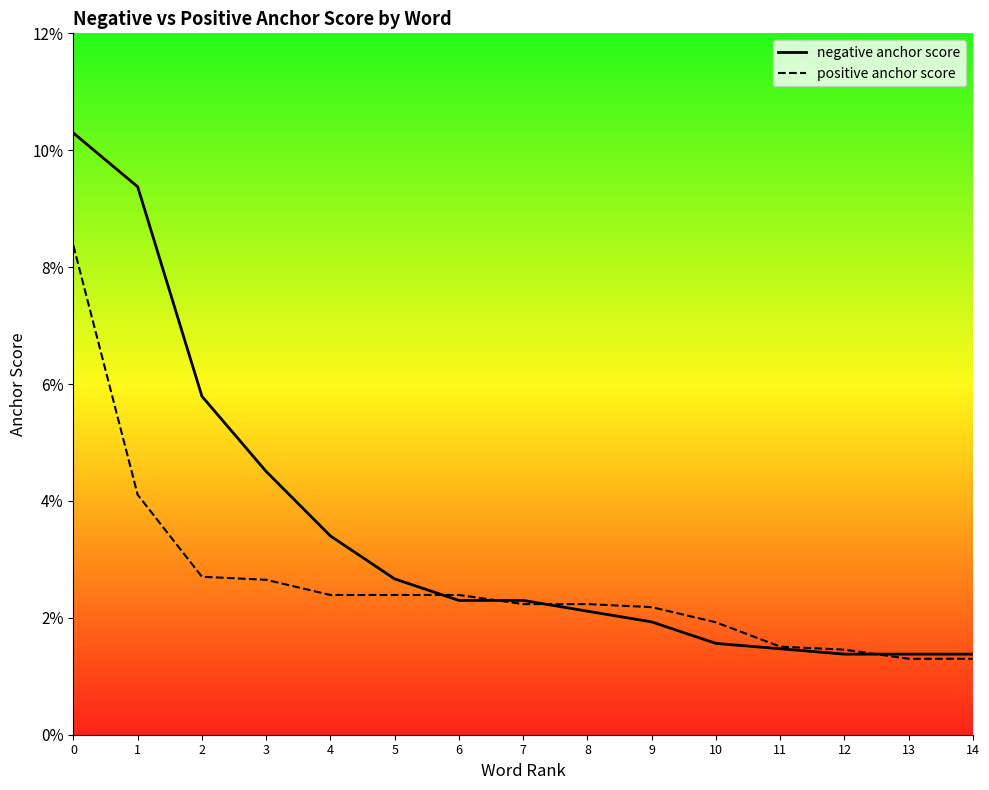

Reading left to right, what are all the values shown in this chart?

negative anchor score: 0=0.1	1=0.1	2=0.1	3=0.0	4=0.0	5=0.0	6=0.0	7=0.0	8=0.0	9=0.0	10=0.0	11=0.0	12=0.0	13=0.0	14=0.0
positive anchor score: 0=0.1	1=0.0	2=0.0	3=0.0	4=0.0	5=0.0	6=0.0	7=0.0	8=0.0	9=0.0	10=0.0	11=0.0	12=0.0	13=0.0	14=0.0